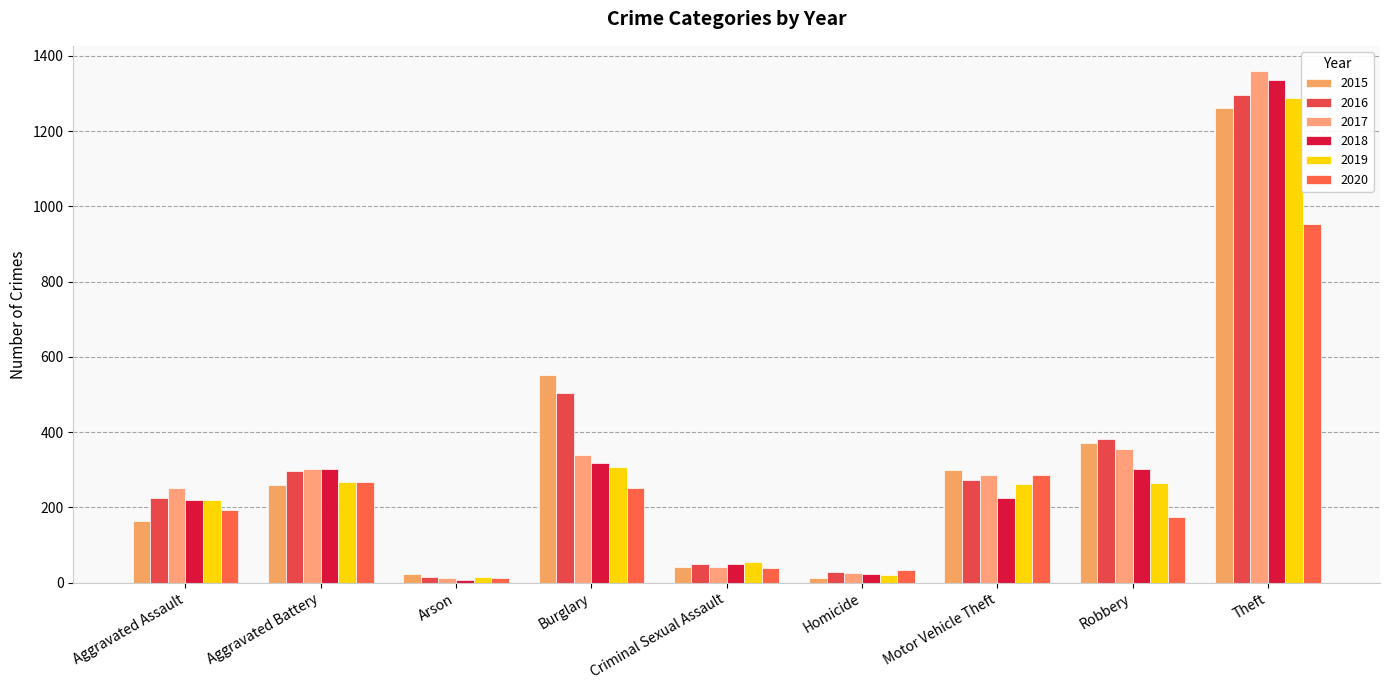

How many bars are there in each group?

6